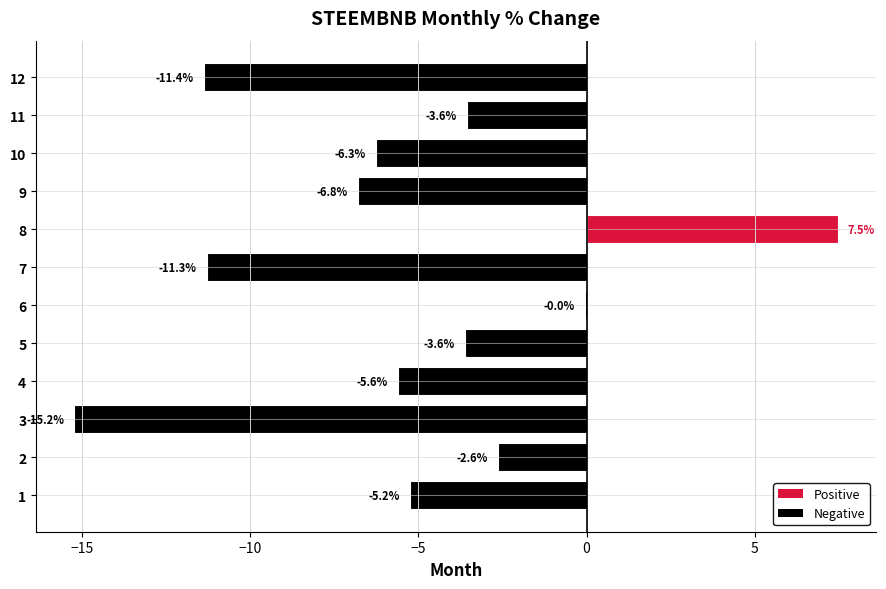

What is the approximate value at 10?

-6.3